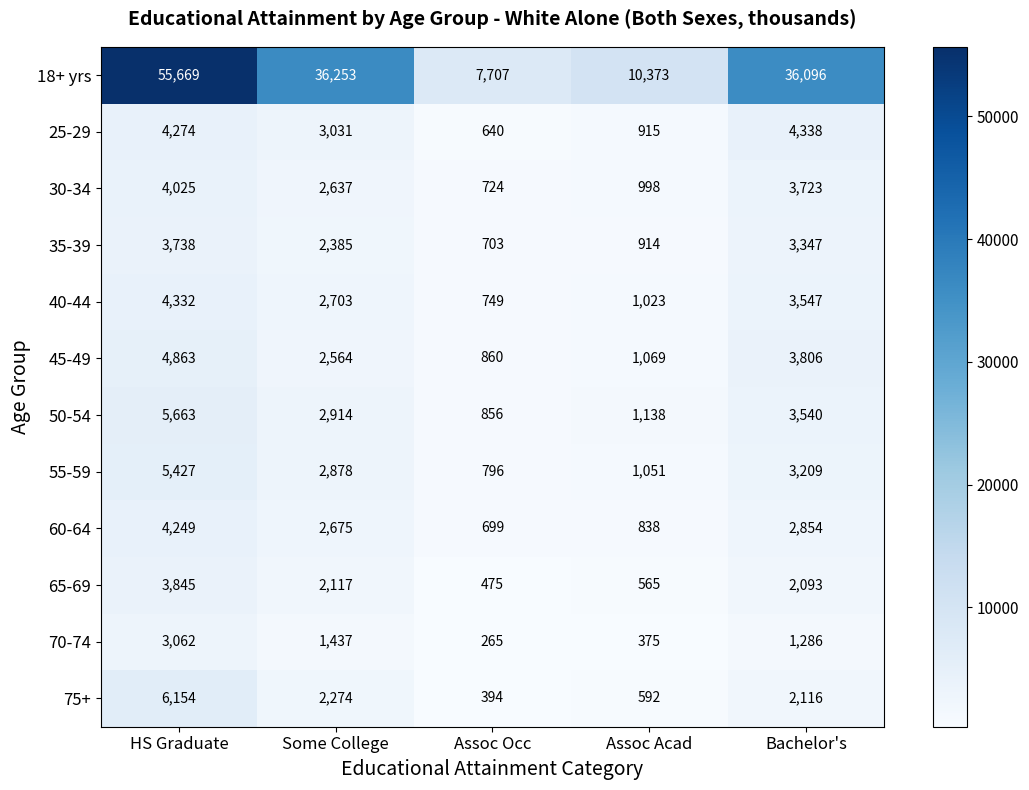

True or false: 75+ has a value of 2901 at Bachelor's.

False